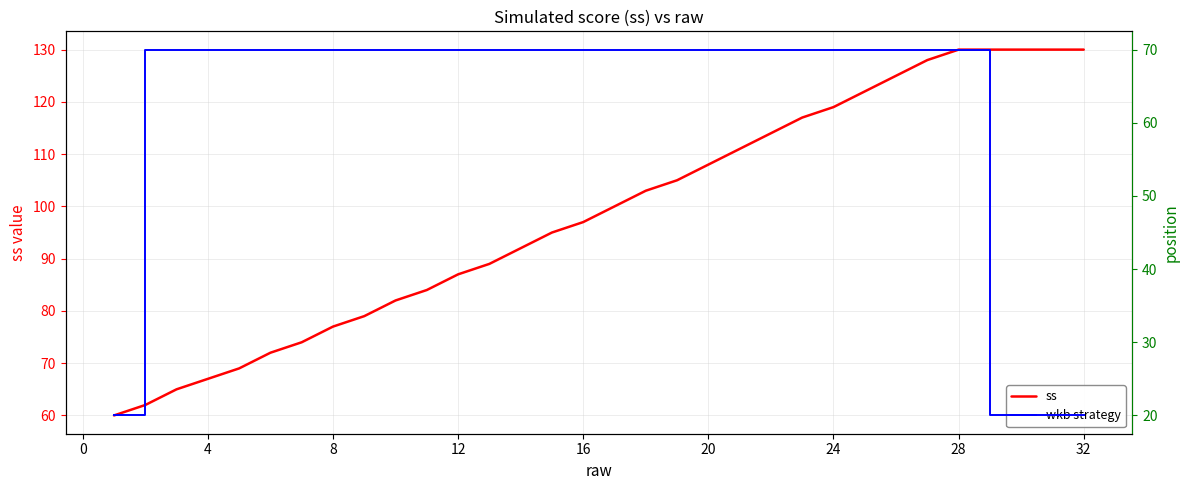

Rank the series by their average value, from highest to lowest.

ss, wkb strategy